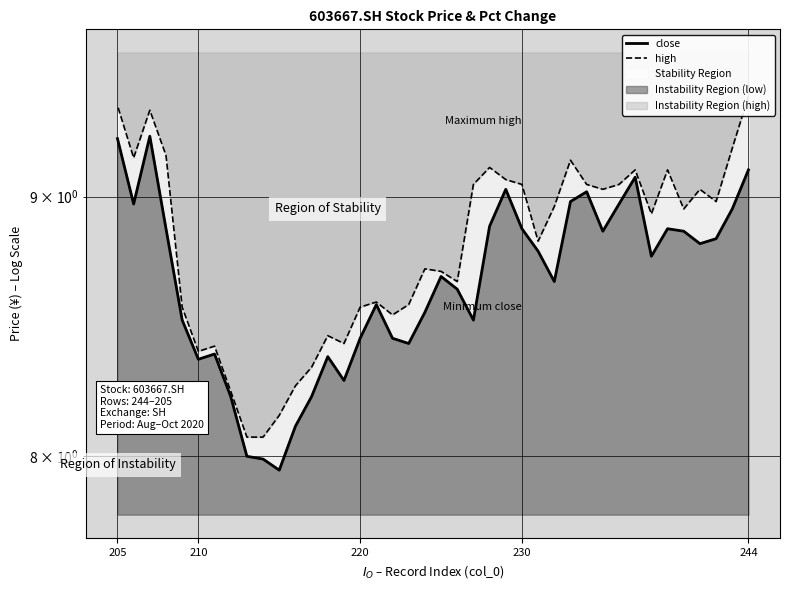

What is the difference between the highest and lowest values at 230?

0.2